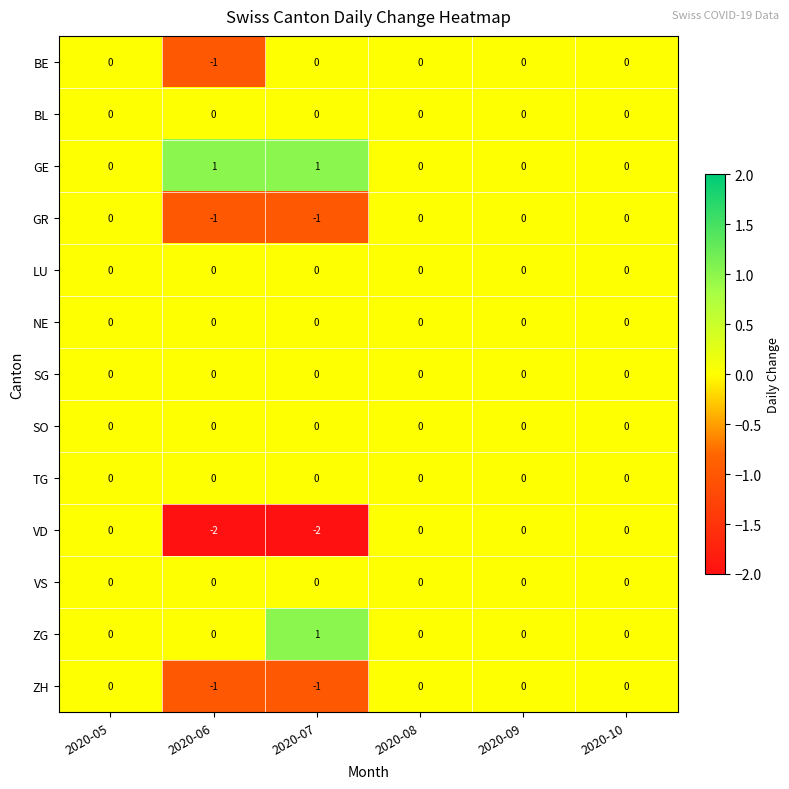

Which series has the widest spread of values?

VD